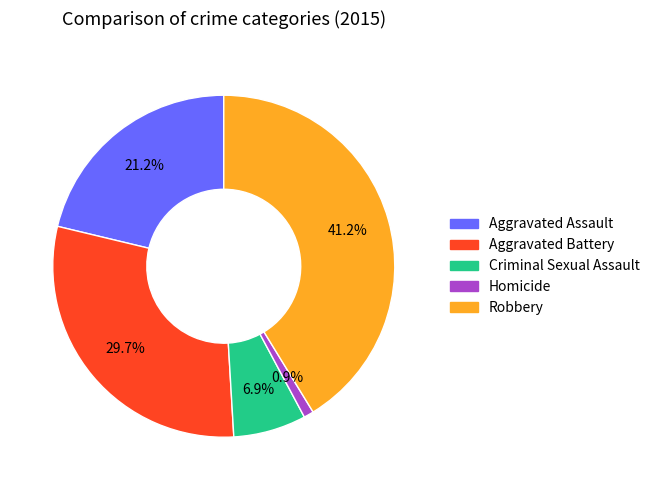

How much of the chart is everything except Criminal Sexual Assault?

93.1%